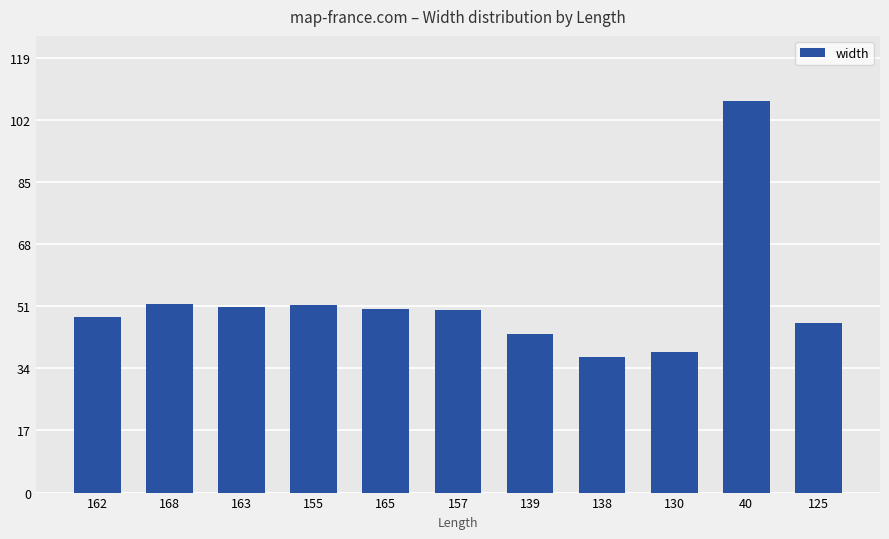

Between 162 and 163, which is larger?

163